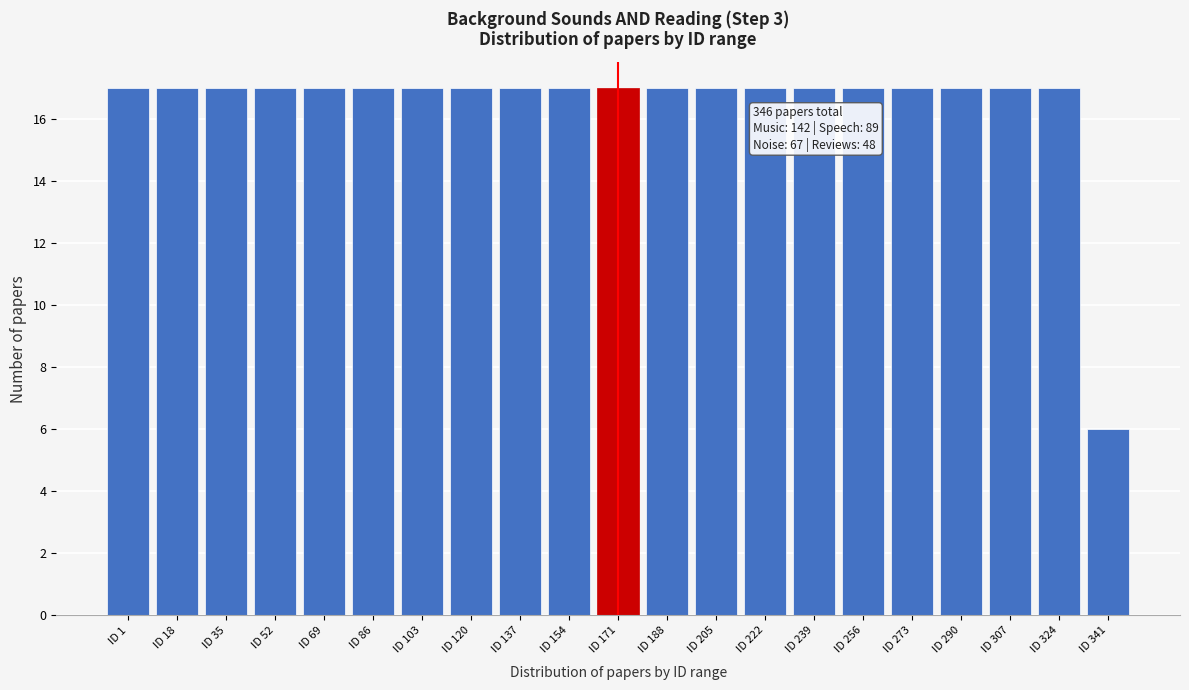

Reading right to left, what are all the values shown in this chart?

6	17	17	17	17	17	17	17	17	17	17	17	17	17	17	17	17	17	17	17	17